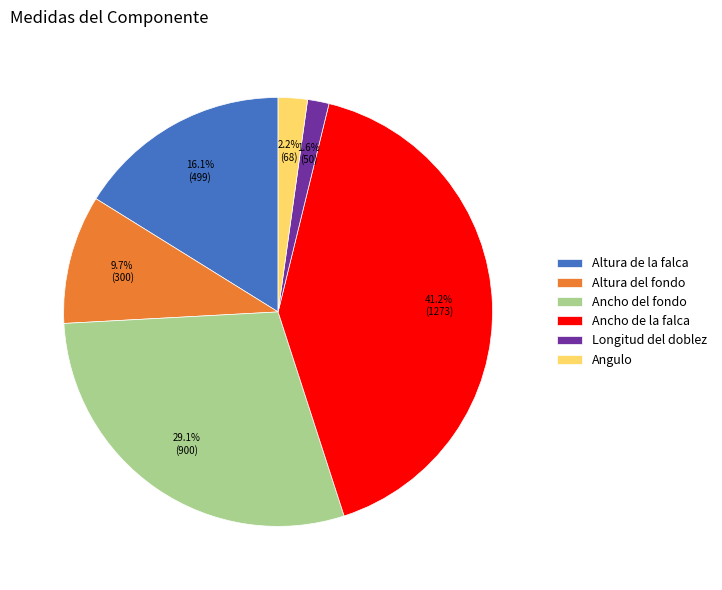

To the nearest percent, what is the combined percentage of Longitud del doblez and Ancho de la falca?

43%